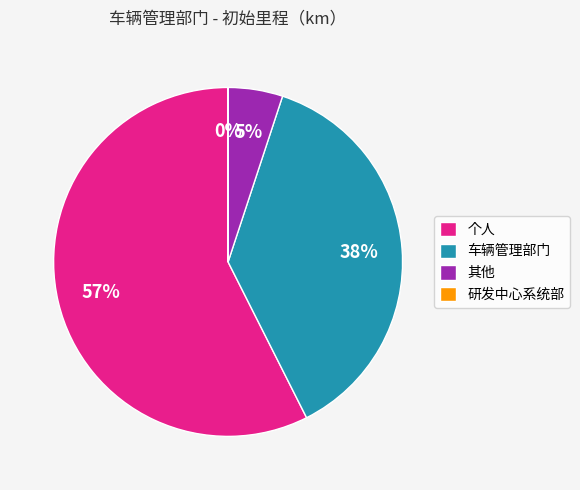

To the nearest percent, what is the average slice percentage?

25%